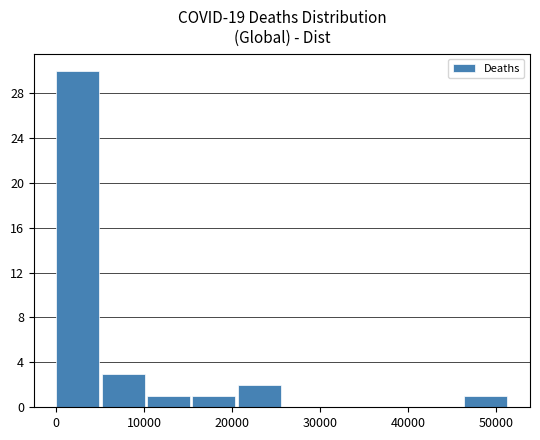

What is the height of the bar covering 0 to 5000 on the x-axis? Neither the bar edges nor the heights are printed on the chart, so give them approximately, as read against the axes.

30